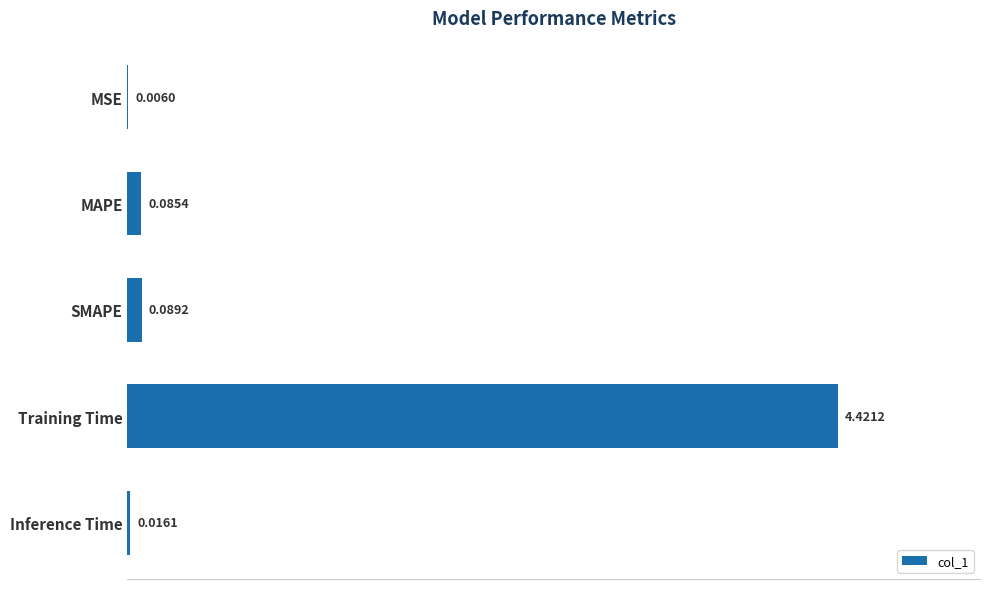

Where is the data nearest to the value 2?

SMAPE